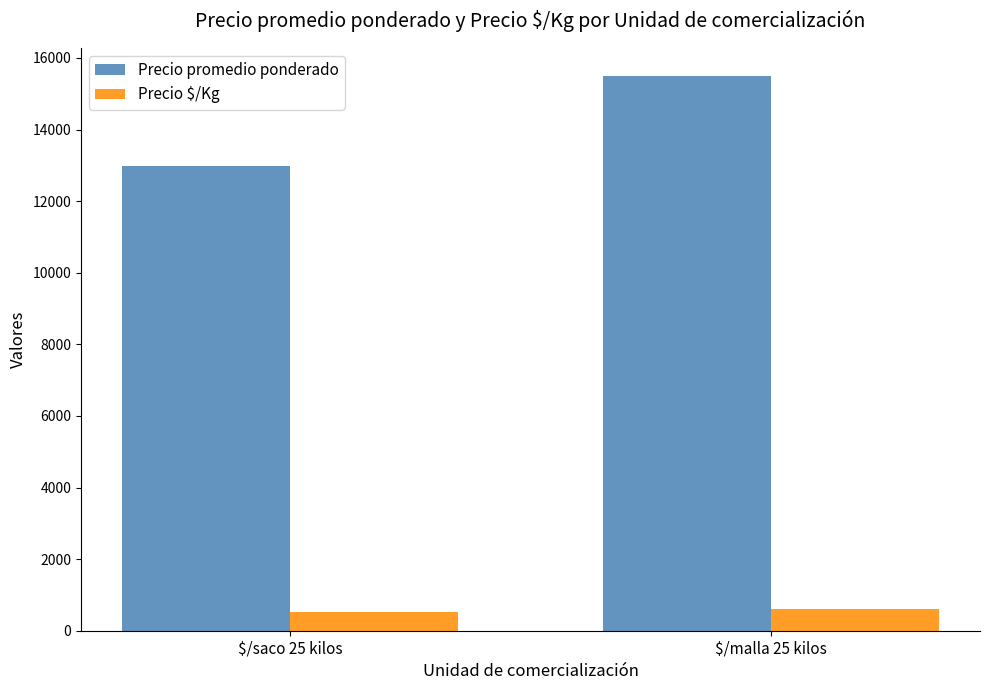

What is the spread (max minus min) of values at $/saco 25 kilos?

12437